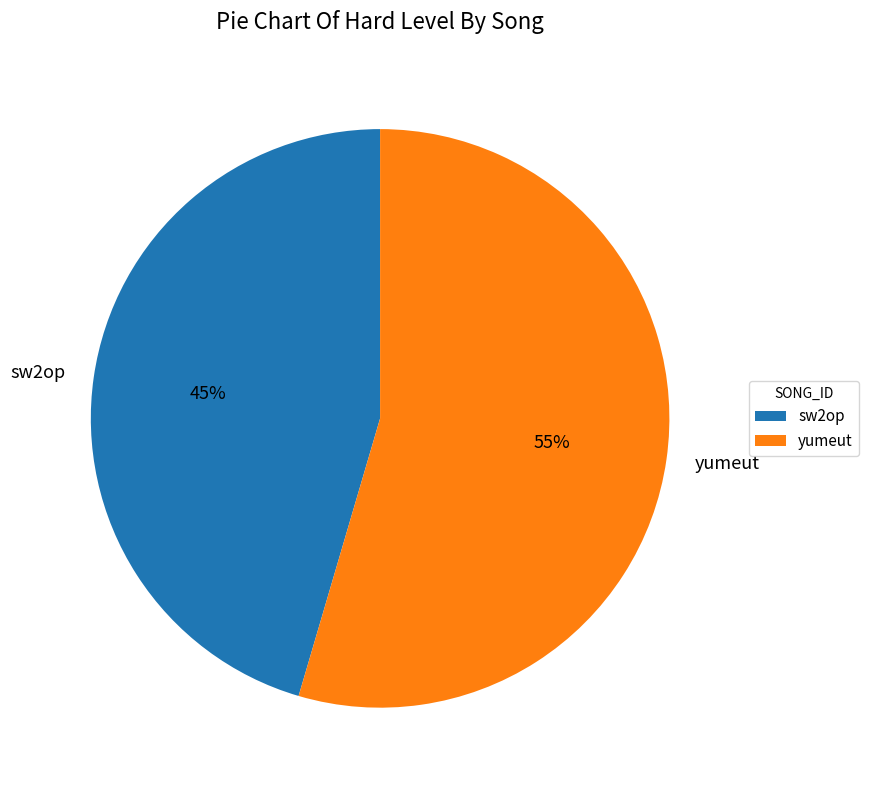

Does any single category account for the majority?

Yes